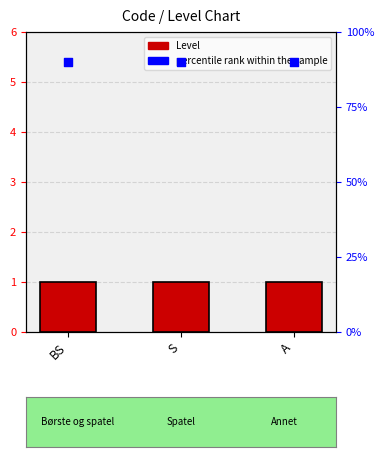

Which series has the widest spread of Y values?

Level